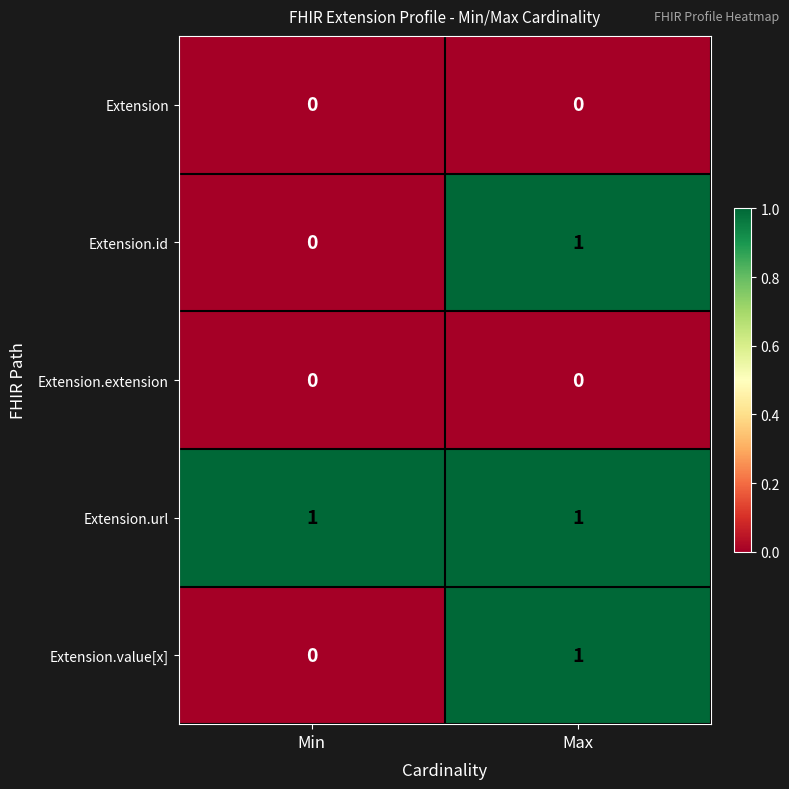

The value of Extension.id at Max is 2. True or false?

False